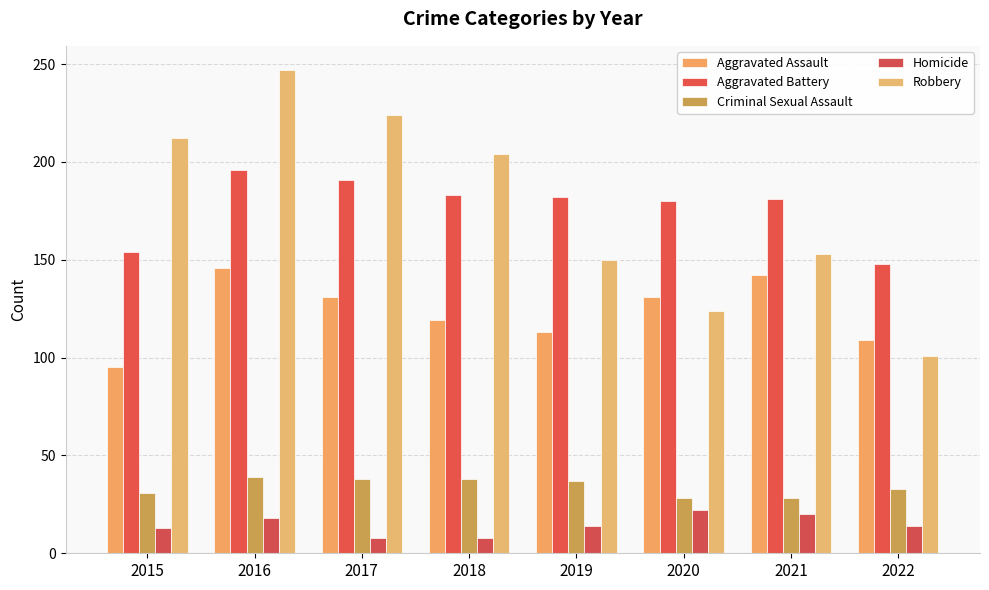

At 2021, list the series in order from largest to smallest.

Aggravated Battery, Robbery, Aggravated Assault, Criminal Sexual Assault, Homicide